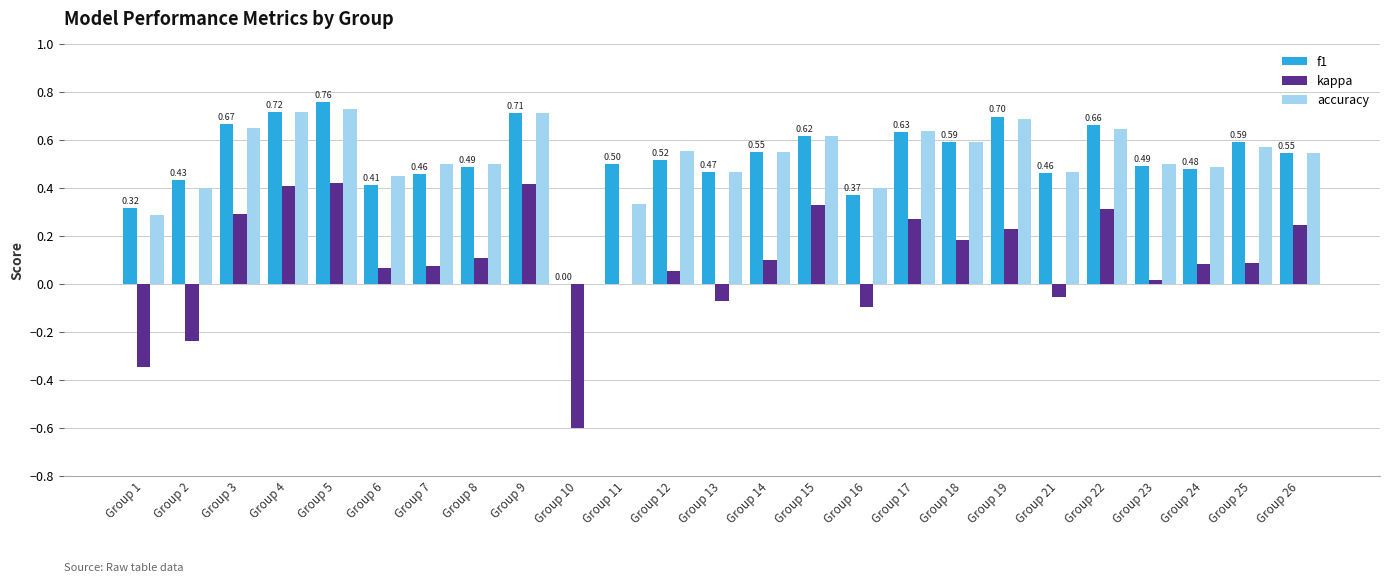

What is the sum of the accuracy values at Group 26 and Group 2?

0.9